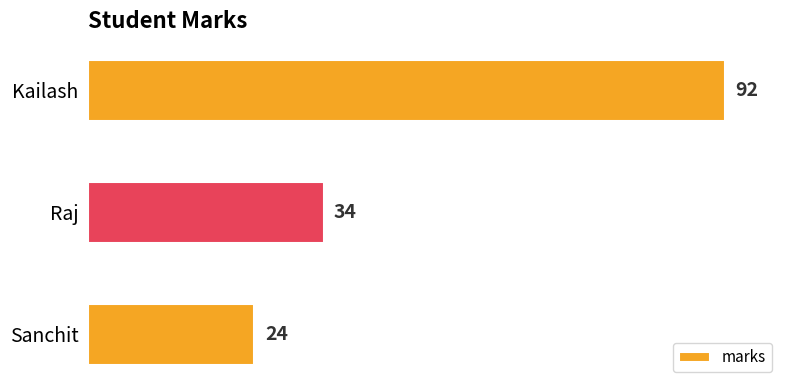

How many values are between 24 and 92?

3